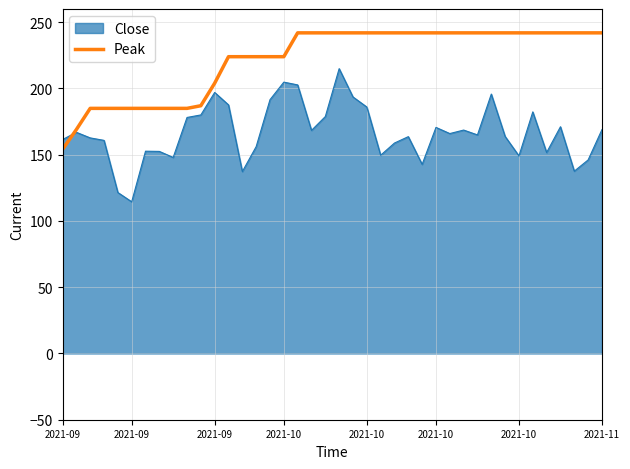

What is the minimum value shown in the chart?

114.5